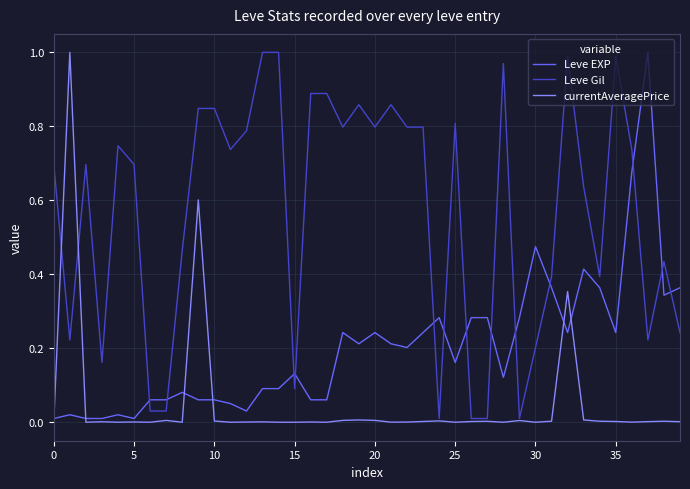

What are all the series names shown in the legend?

Leve EXP, Leve Gil, currentAveragePrice